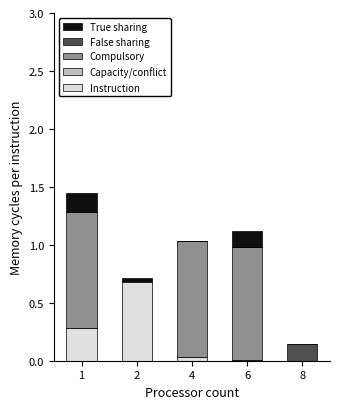

What is the maximum value for Instruction?

0.7